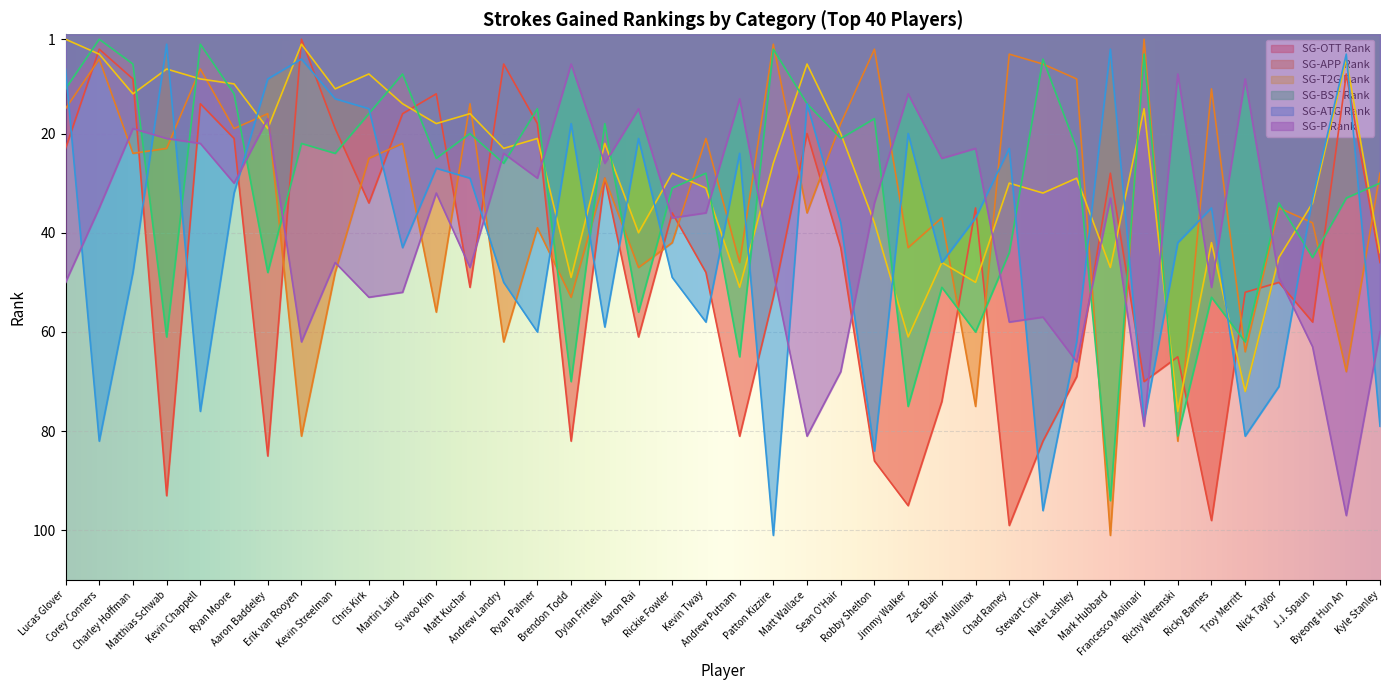

Reading left to right, transcribe all the data shown in this chart.

SG-OTT Rank: Lucas Glover=23	Corey Conners=3	Charley Hoffman=9	Matthias Schwab=93	Kevin Chappell=14	Ryan Moore=21	Aaron Baddeley=85	Erik van Rooyen=1	Kevin Streelman=19	Chris Kirk=34	Martin Laird=16	Si woo Kim=12	Matt Kuchar=51	Andrew Landry=6	Ryan Palmer=18	Brendon Todd=82	Dylan Frittelli=29	Aaron Rai=61	Rickie Fowler=36	Kevin Tway=48	Andrew Putnam=81	Patton Kizzire=53	Matt Wallace=20	Sean O'Hair=43	Robby Shelton=86	Jimmy Walker=95	Zac Blair=74	Trey Mullinax=35	Chad Ramey=99	Stewart Cink=82	Nate Lashley=69	Mark Hubbard=28	Francesco Molinari=70	Richy Werenski=65	Ricky Barnes=98	Troy Merritt=52	Nick Taylor=50	J.J. Spaun=58	Byeong Hun An=8	Kyle Stanley=46
SG-APP Rank: Lucas Glover=15	Corey Conners=5	Charley Hoffman=24	Matthias Schwab=23	Kevin Chappell=7	Ryan Moore=19	Aaron Baddeley=16	Erik van Rooyen=81	Kevin Streelman=48	Chris Kirk=25	Martin Laird=22	Si woo Kim=56	Matt Kuchar=14	Andrew Landry=62	Ryan Palmer=39	Brendon Todd=53	Dylan Frittelli=29	Aaron Rai=47	Rickie Fowler=42	Kevin Tway=21	Andrew Putnam=46	Patton Kizzire=2	Matt Wallace=36	Sean O'Hair=18	Robby Shelton=3	Jimmy Walker=43	Zac Blair=37	Trey Mullinax=75	Chad Ramey=4	Stewart Cink=6	Nate Lashley=9	Mark Hubbard=101	Francesco Molinari=1	Richy Werenski=82	Ricky Barnes=11	Troy Merritt=64	Nick Taylor=35	J.J. Spaun=38	Byeong Hun An=68	Kyle Stanley=28
SG-T2G Rank: Lucas Glover=1	Corey Conners=4	Charley Hoffman=12	Matthias Schwab=7	Kevin Chappell=9	Ryan Moore=10	Aaron Baddeley=19	Erik van Rooyen=2	Kevin Streelman=11	Chris Kirk=8	Martin Laird=14	Si woo Kim=18	Matt Kuchar=16	Andrew Landry=23	Ryan Palmer=21	Brendon Todd=49	Dylan Frittelli=22	Aaron Rai=40	Rickie Fowler=28	Kevin Tway=31	Andrew Putnam=51	Patton Kizzire=26	Matt Wallace=6	Sean O'Hair=20	Robby Shelton=38	Jimmy Walker=61	Zac Blair=46	Trey Mullinax=50	Chad Ramey=30	Stewart Cink=32	Nate Lashley=29	Mark Hubbard=47	Francesco Molinari=15	Richy Werenski=76	Ricky Barnes=42	Troy Merritt=72	Nick Taylor=45	J.J. Spaun=34	Byeong Hun An=5	Kyle Stanley=44
SG-BST Rank: Lucas Glover=11	Corey Conners=1	Charley Hoffman=6	Matthias Schwab=61	Kevin Chappell=2	Ryan Moore=12	Aaron Baddeley=48	Erik van Rooyen=22	Kevin Streelman=24	Chris Kirk=16	Martin Laird=8	Si woo Kim=25	Matt Kuchar=20	Andrew Landry=26	Ryan Palmer=15	Brendon Todd=70	Dylan Frittelli=18	Aaron Rai=56	Rickie Fowler=31	Kevin Tway=28	Andrew Putnam=65	Patton Kizzire=3	Matt Wallace=14	Sean O'Hair=21	Robby Shelton=17	Jimmy Walker=75	Zac Blair=51	Trey Mullinax=60	Chad Ramey=44	Stewart Cink=5	Nate Lashley=23	Mark Hubbard=94	Francesco Molinari=4	Richy Werenski=81	Ricky Barnes=53	Troy Merritt=62	Nick Taylor=34	J.J. Spaun=45	Byeong Hun An=33	Kyle Stanley=30
SG-ATG Rank: Lucas Glover=7	Corey Conners=82	Charley Hoffman=48	Matthias Schwab=2	Kevin Chappell=76	Ryan Moore=32	Aaron Baddeley=9	Erik van Rooyen=5	Kevin Streelman=13	Chris Kirk=15	Martin Laird=43	Si woo Kim=27	Matt Kuchar=29	Andrew Landry=50	Ryan Palmer=60	Brendon Todd=18	Dylan Frittelli=59	Aaron Rai=21	Rickie Fowler=49	Kevin Tway=58	Andrew Putnam=24	Patton Kizzire=101	Matt Wallace=14	Sean O'Hair=38	Robby Shelton=84	Jimmy Walker=20	Zac Blair=46	Trey Mullinax=37	Chad Ramey=23	Stewart Cink=96	Nate Lashley=62	Mark Hubbard=3	Francesco Molinari=78	Richy Werenski=42	Ricky Barnes=35	Troy Merritt=81	Nick Taylor=71	J.J. Spaun=33	Byeong Hun An=4	Kyle Stanley=79
SG-P Rank: Lucas Glover=50	Corey Conners=35	Charley Hoffman=19	Matthias Schwab=21	Kevin Chappell=22	Ryan Moore=30	Aaron Baddeley=17	Erik van Rooyen=62	Kevin Streelman=46	Chris Kirk=53	Martin Laird=52	Si woo Kim=32	Matt Kuchar=47	Andrew Landry=24	Ryan Palmer=29	Brendon Todd=6	Dylan Frittelli=26	Aaron Rai=15	Rickie Fowler=37	Kevin Tway=36	Andrew Putnam=13	Patton Kizzire=48	Matt Wallace=81	Sean O'Hair=68	Robby Shelton=34	Jimmy Walker=12	Zac Blair=25	Trey Mullinax=23	Chad Ramey=58	Stewart Cink=57	Nate Lashley=66	Mark Hubbard=33	Francesco Molinari=79	Richy Werenski=8	Ricky Barnes=51	Troy Merritt=9	Nick Taylor=49	J.J. Spaun=63	Byeong Hun An=97	Kyle Stanley=60